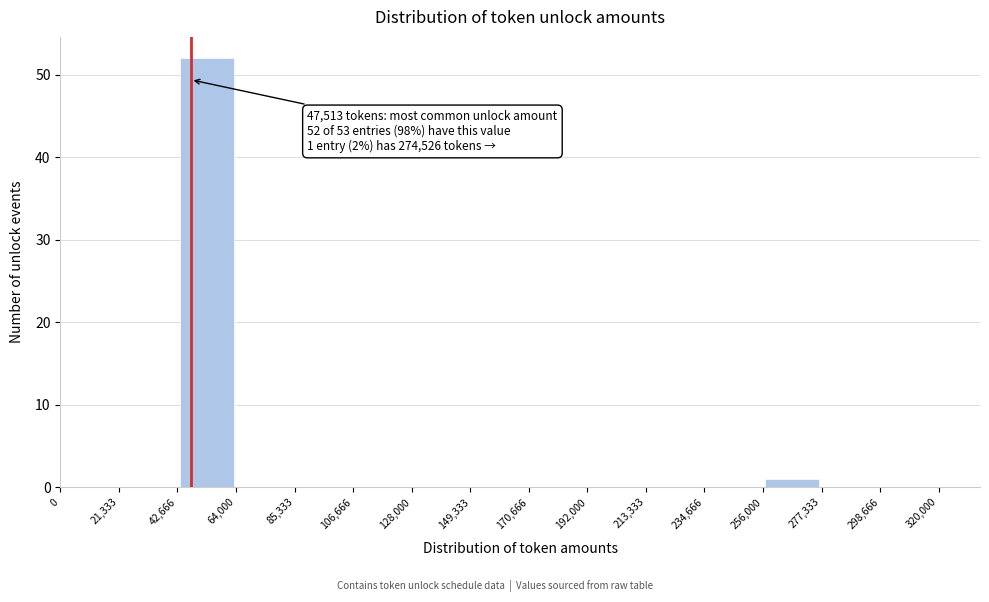

Which range on the x-axis has the tallest bar?

42,666 to 64,000